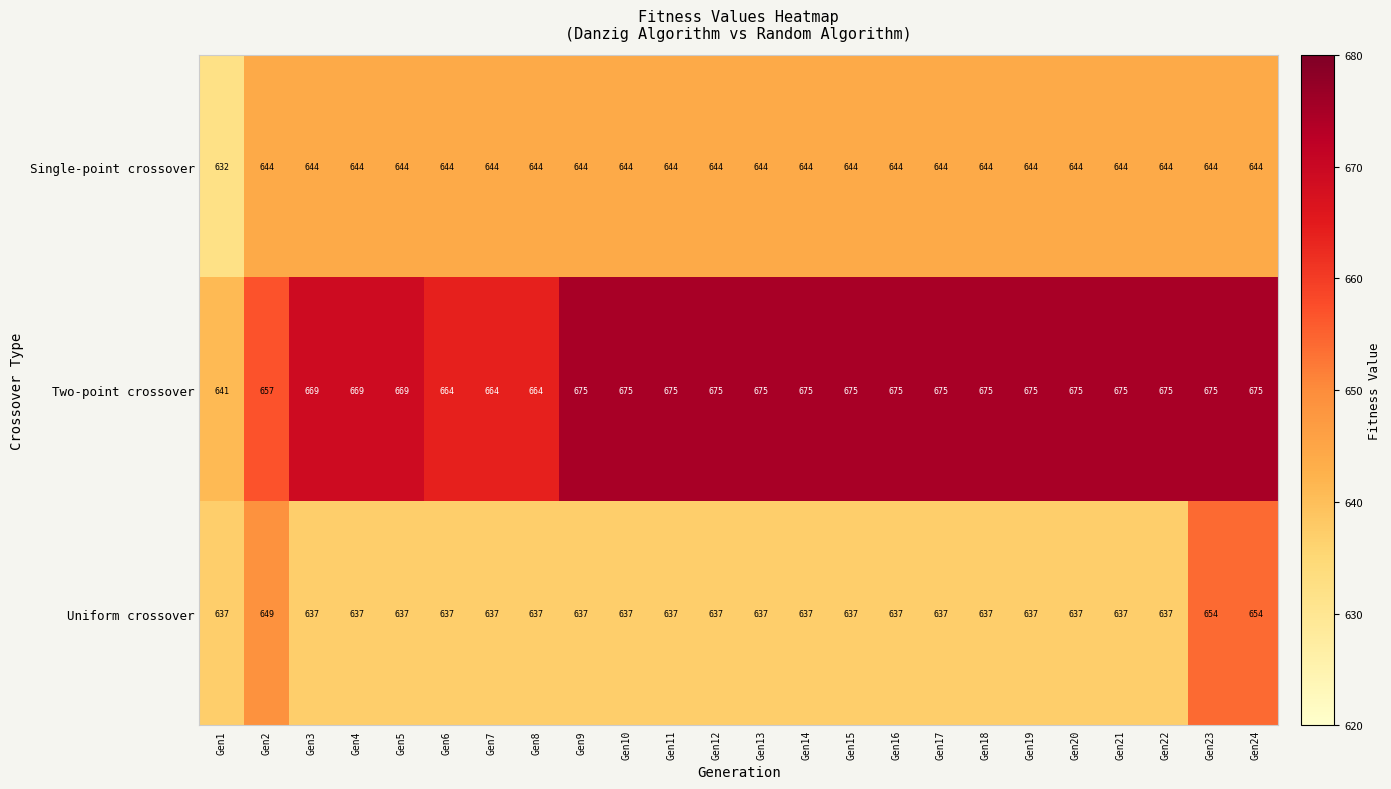

What is the approximate value of Single-point crossover at Gen9, to the nearest 10?

640